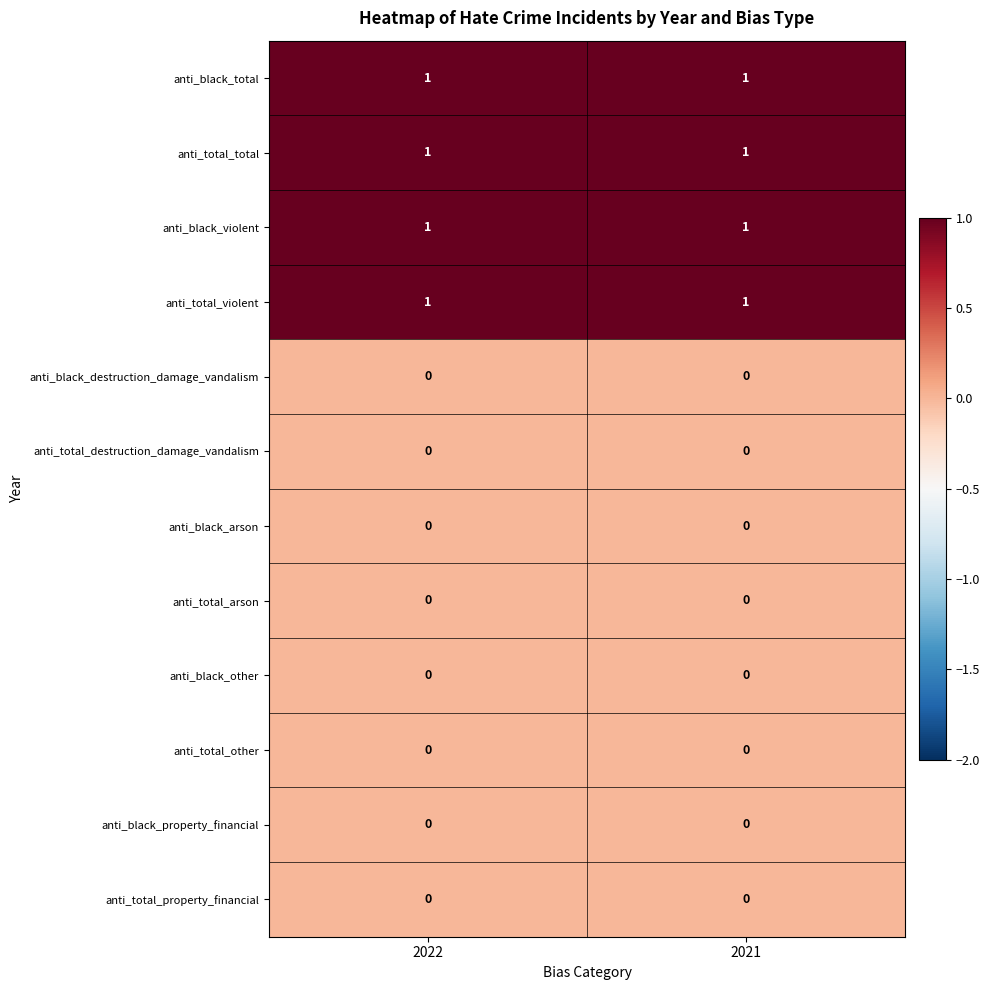

What is the total value across all series at 2021?

4